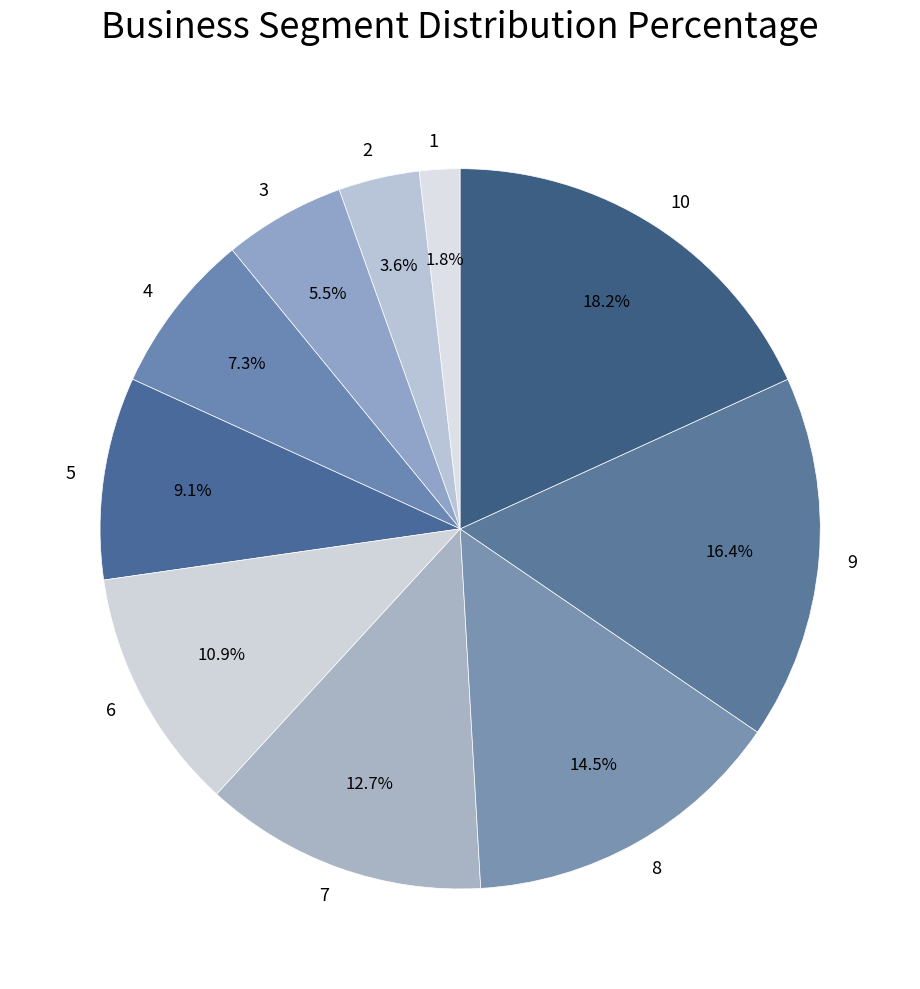

Does 6 represent more than half of the total?

No